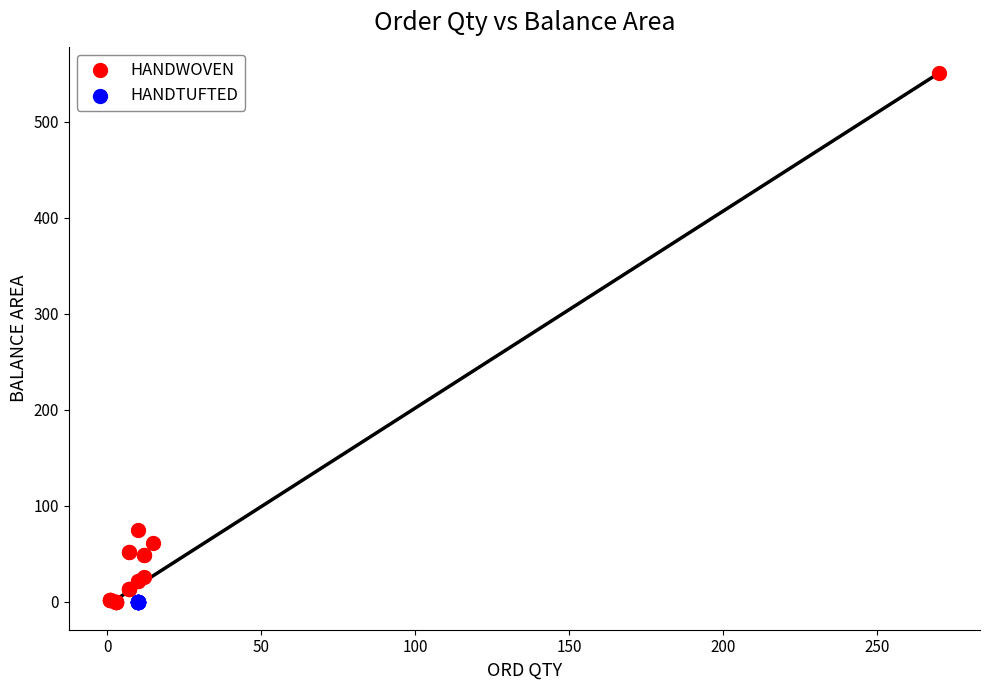

Which series contains the highest Y value?

HANDWOVEN